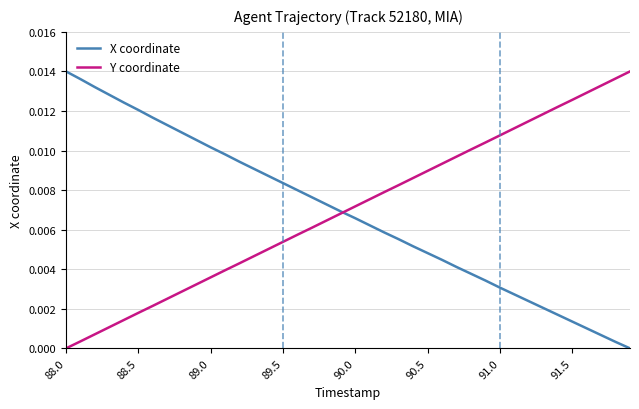

Does the chart display data point markers on the line(s)?

No